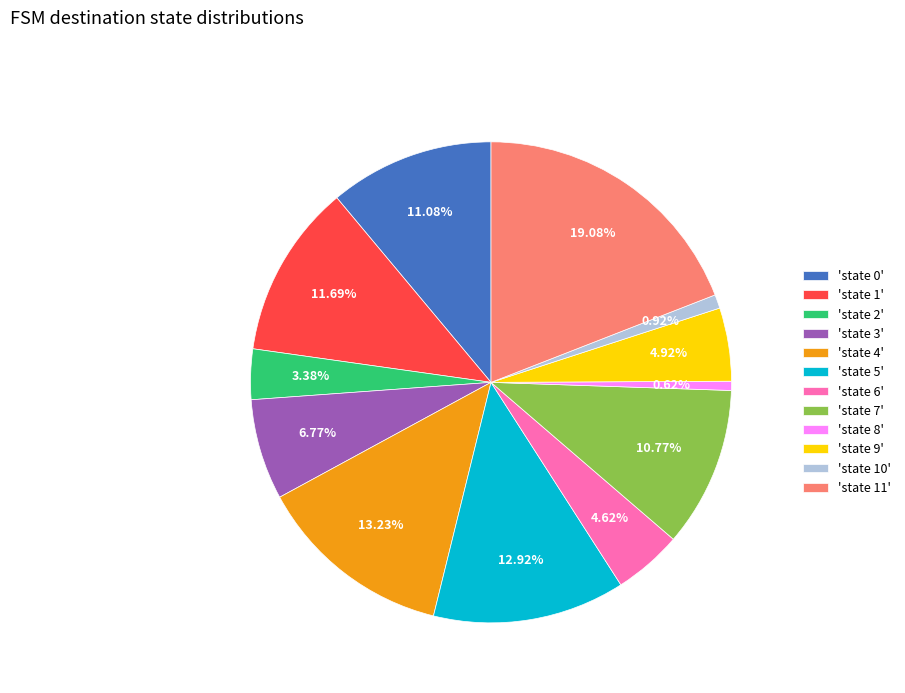

How many slices are in this pie chart?

12